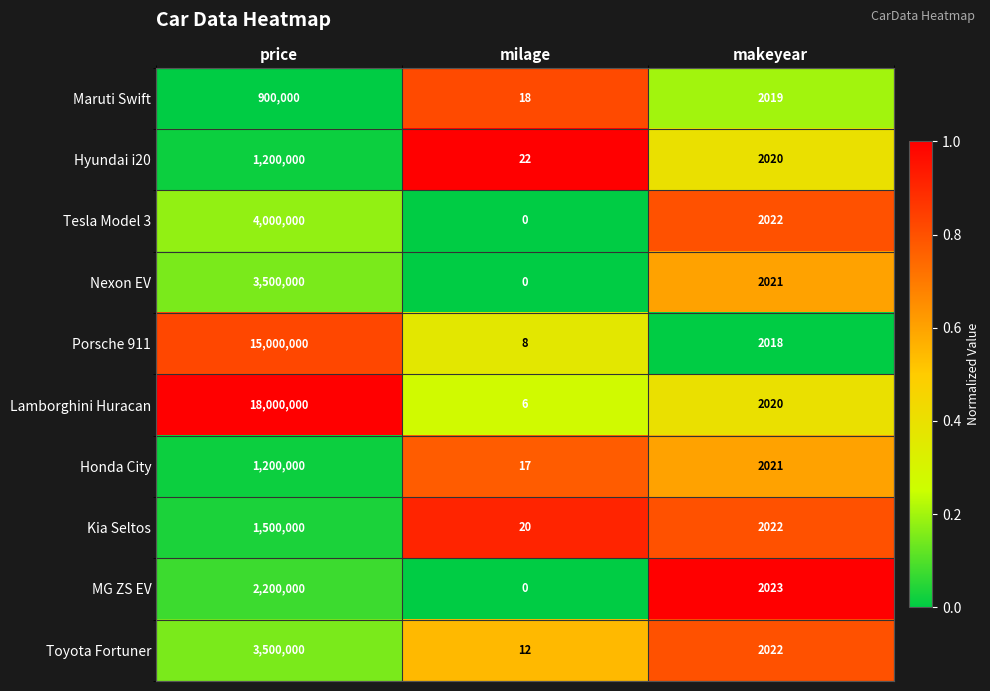

Reading left to right, what are all the values shown in this chart?

Maruti Swift: 900000	18	2019
Hyundai i20: 1200000	22	2020
Tesla Model 3: 4000000	0	2022
Nexon EV: 3500000	0	2021
Porsche 911: 15000000	8	2018
Lamborghini Huracan: 18000000	6	2020
Honda City: 1200000	17	2021
Kia Seltos: 1500000	20	2022
MG ZS EV: 2200000	0	2023
Toyota Fortuner: 3500000	12	2022